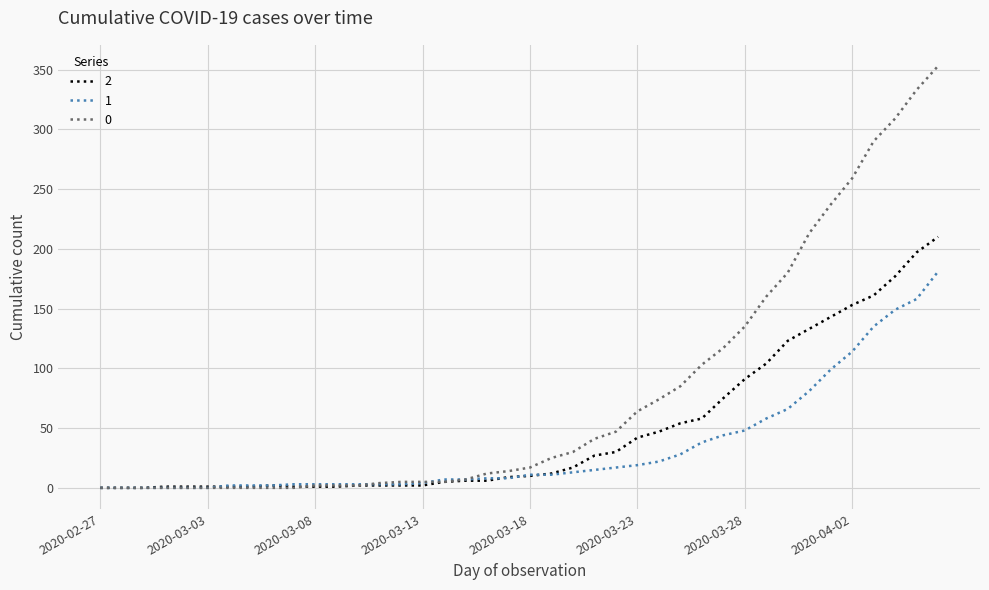

What is the sum of all 2 values?

1908